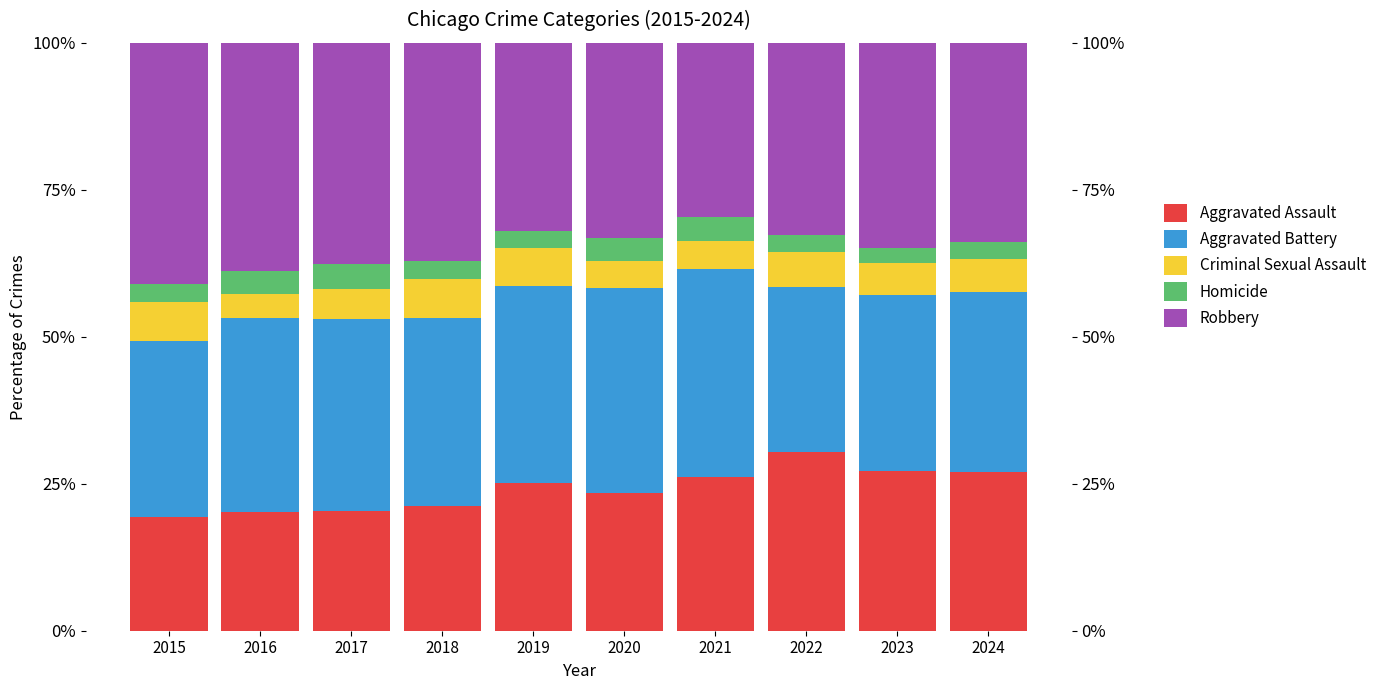

What is the value of the Robbery bar at the 9th from the left?

34.9